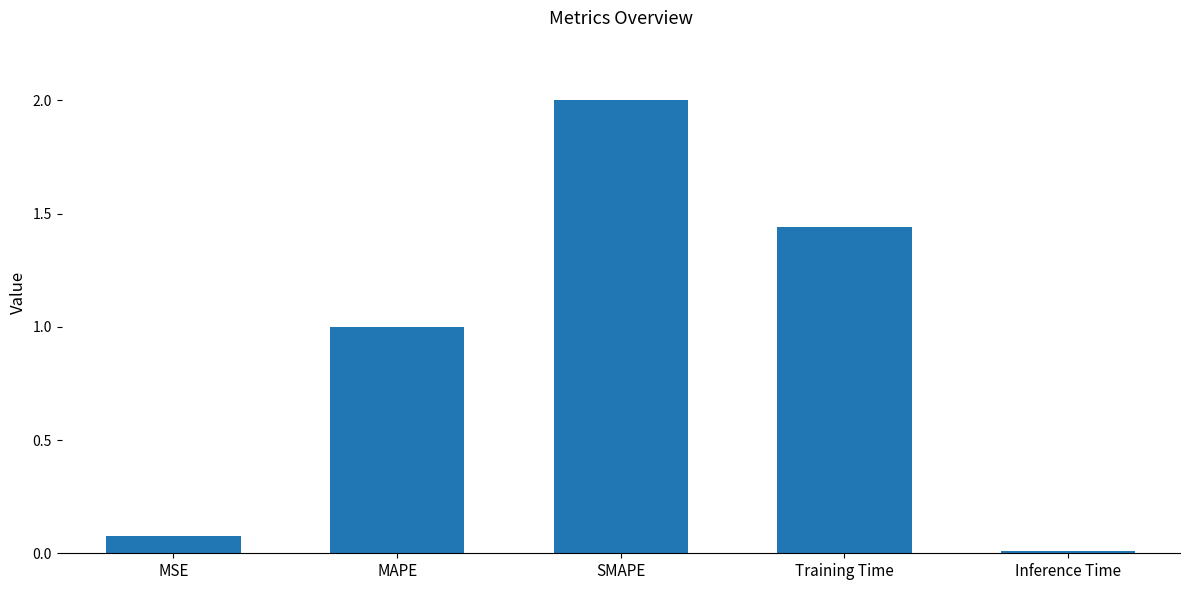

Where is the data nearest to the value 1?

MAPE